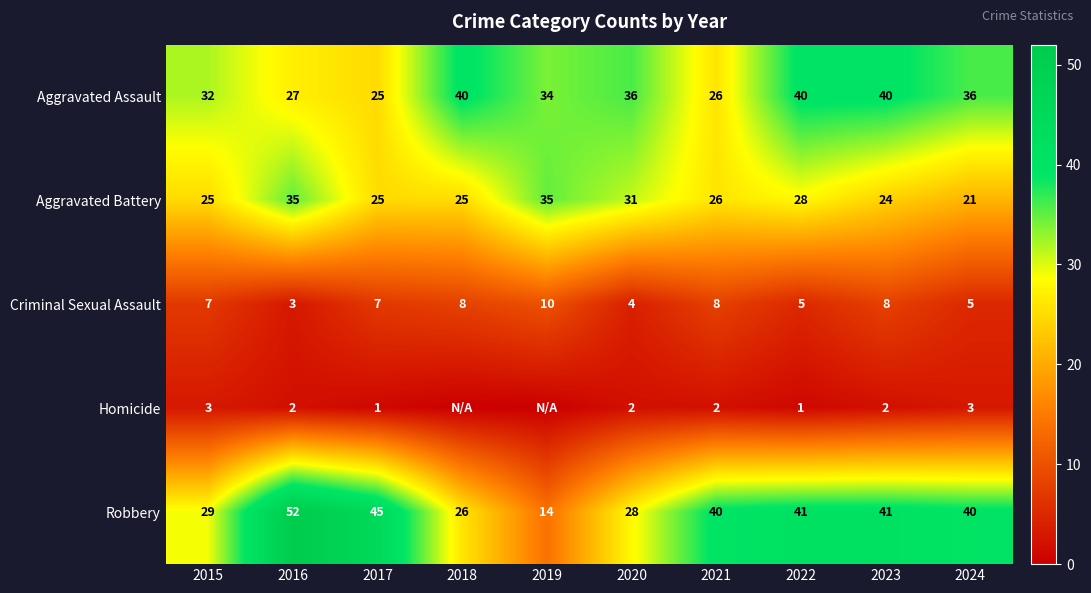

How many Criminal Sexual Assault values are between 5 and 8?

7